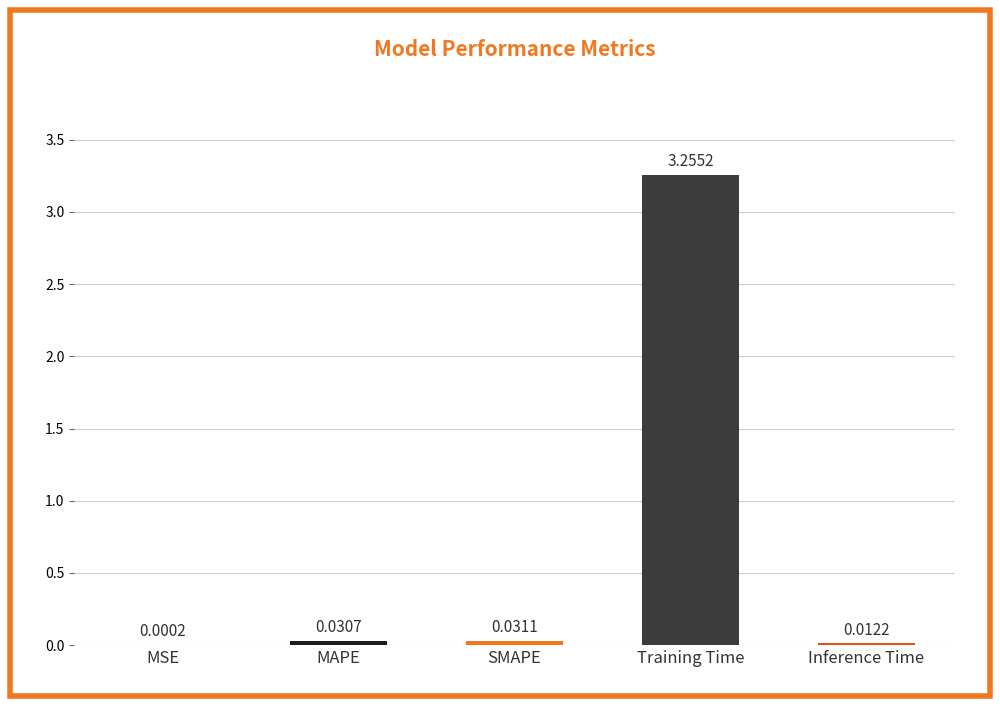

Which label corresponds to the largest value in the chart?

Training Time